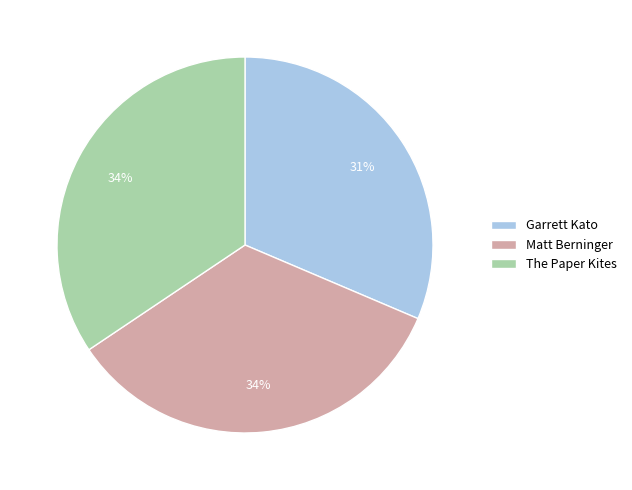

Combined, do The Paper Kites and Matt Berninger account for over 50%?

Yes